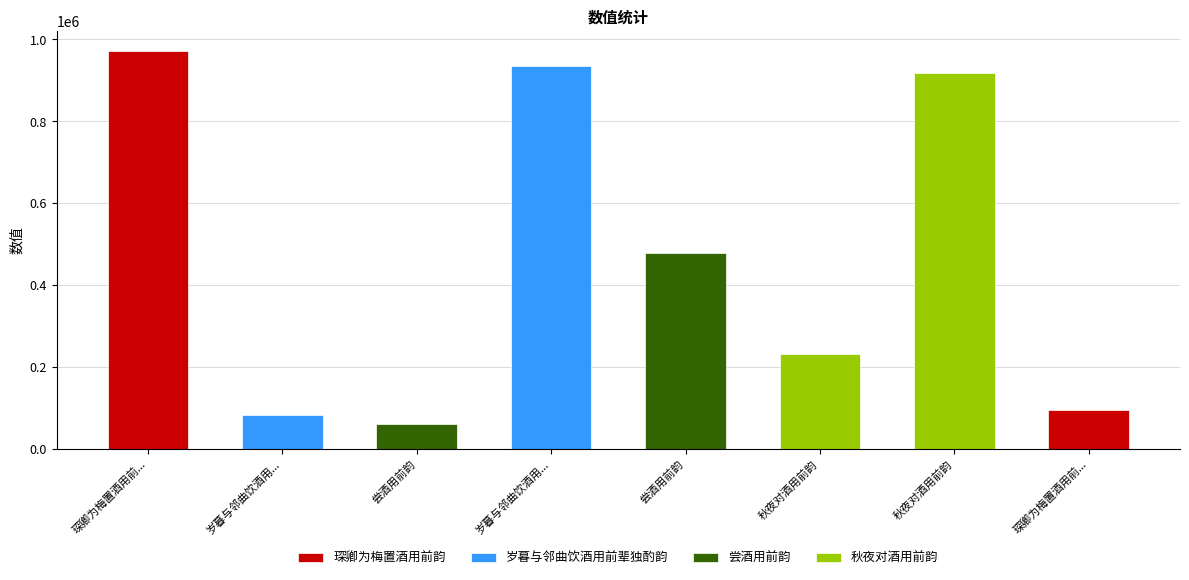

At which category does the chart reach its minimum across all series?

尝酒用前韵